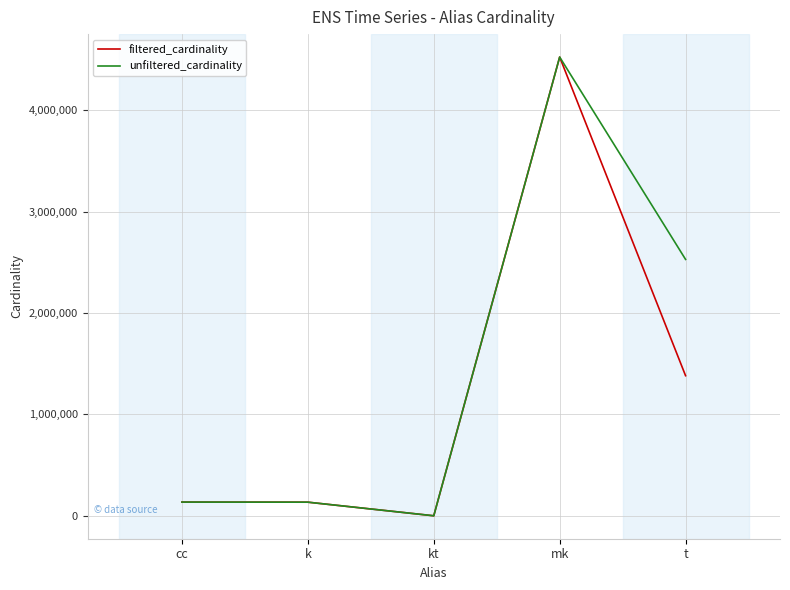

The unfiltered_cardinality series shows 4118863 at t. True or false?

False